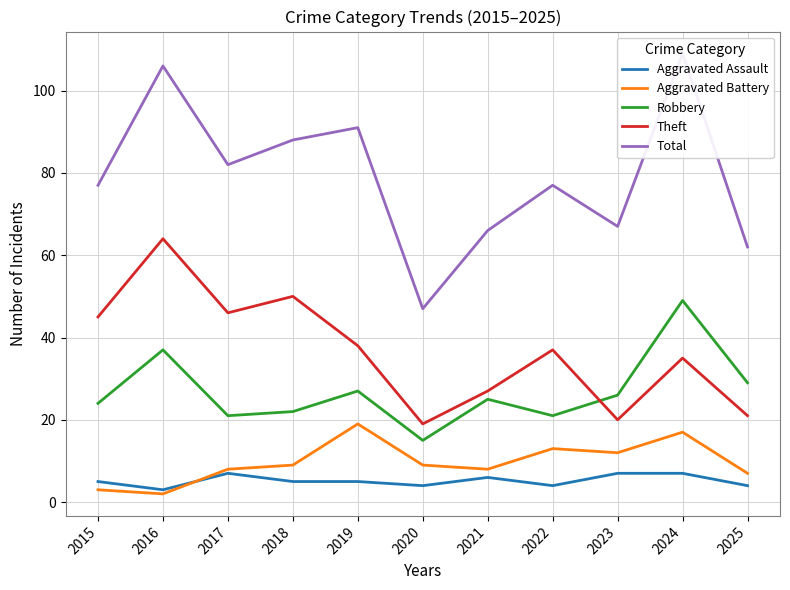

Does the chart have visible grid lines?

Yes